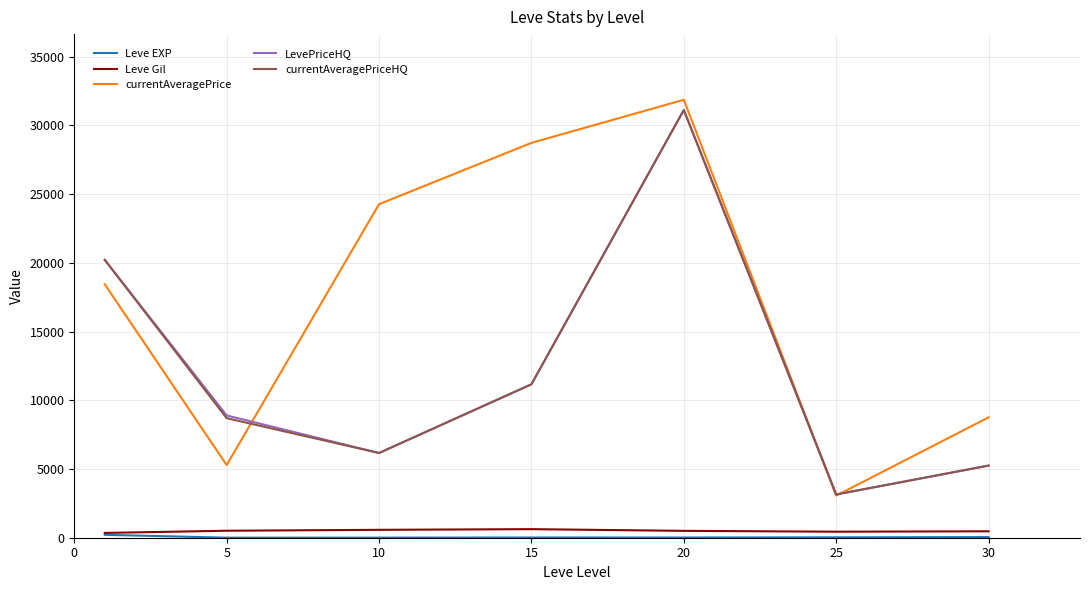

Which series has the largest total across all categories?

currentAveragePrice